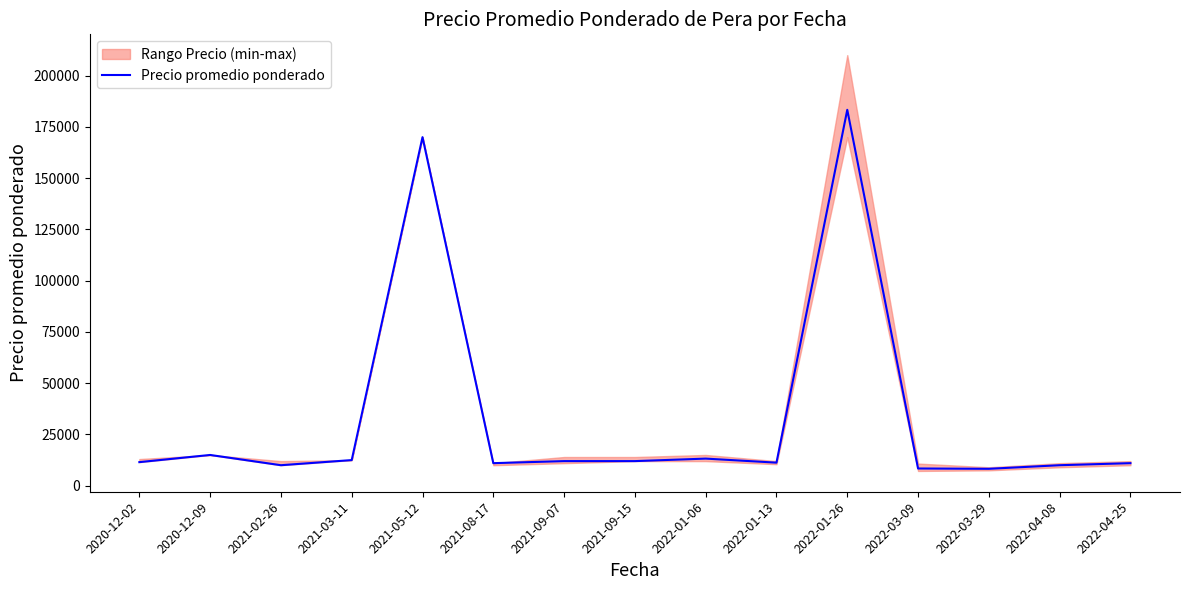

Where is the first local minimum?

2021-02-26